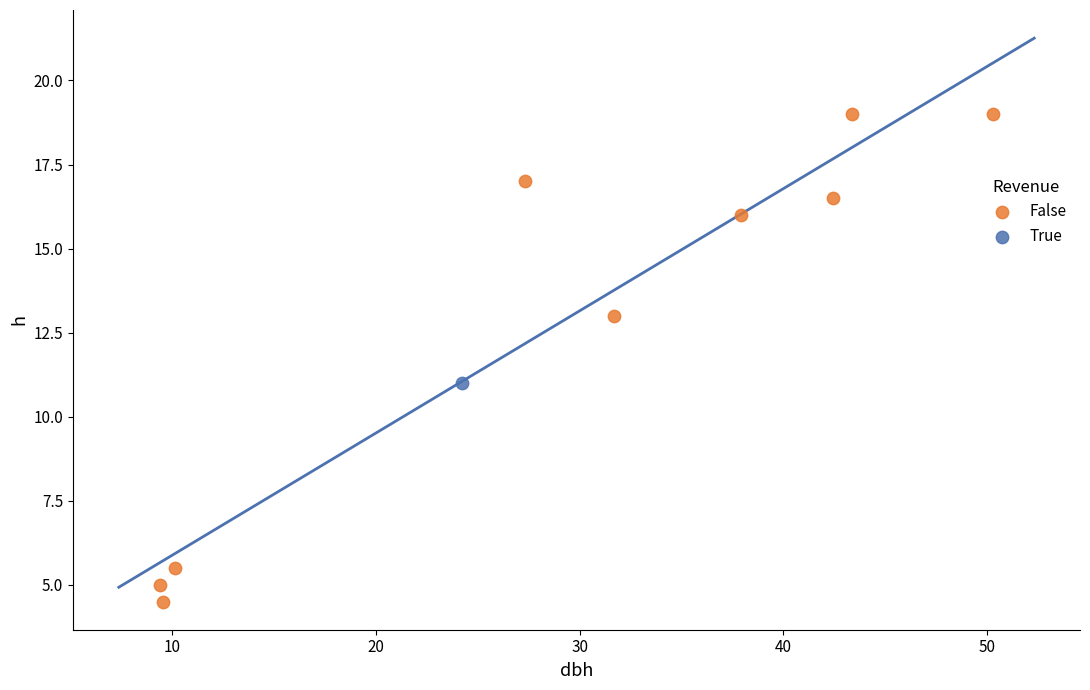

What are all the series names shown in the legend?

False, True